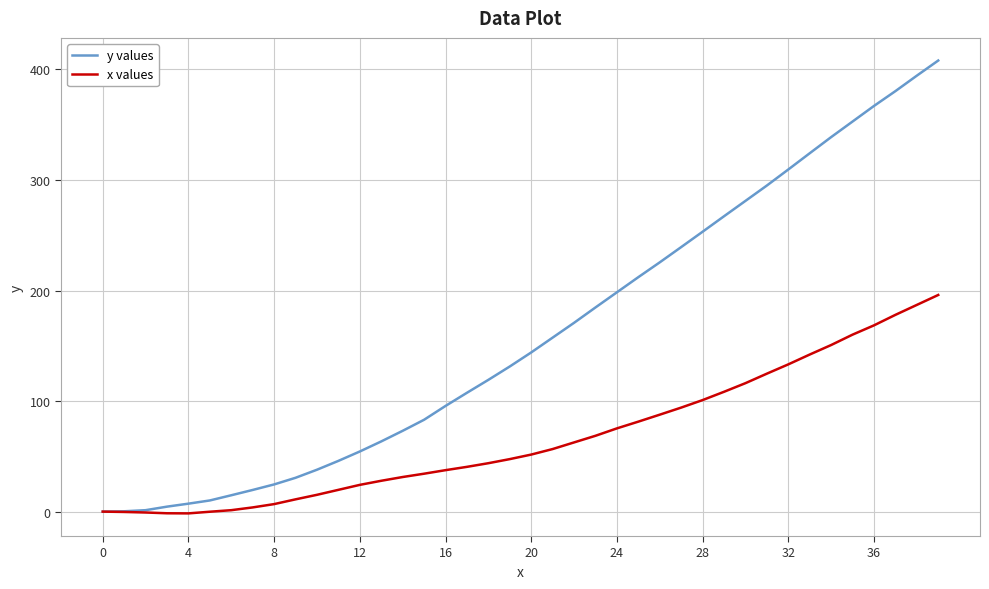

List the series in order of their overall mean, lowest first.

x values, y values